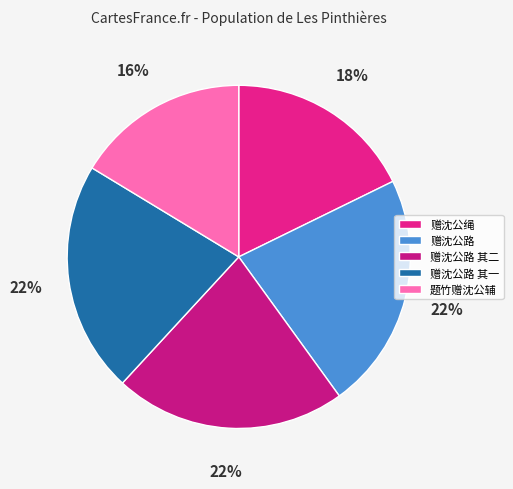

To the nearest percent, what percentage of the pie is 赠沈公路 其一?

22%